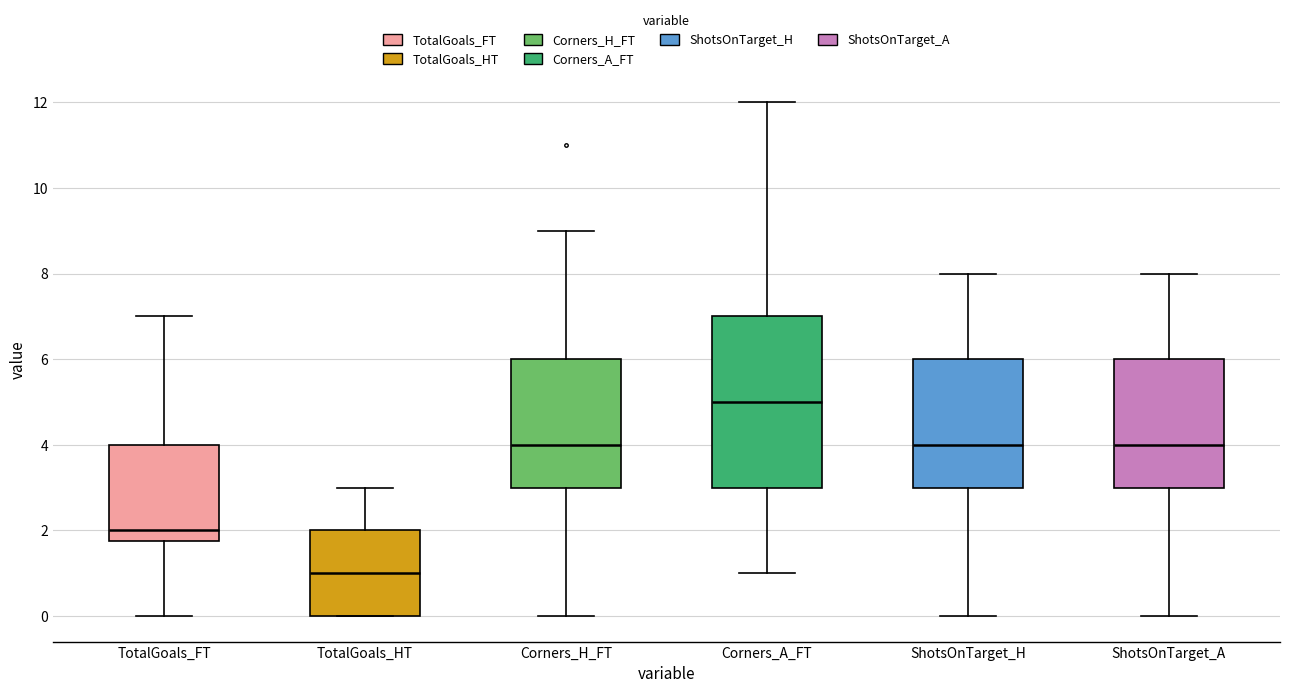

Which box is the tallest, from its lower edge to its upper edge?

Corners_A_FT